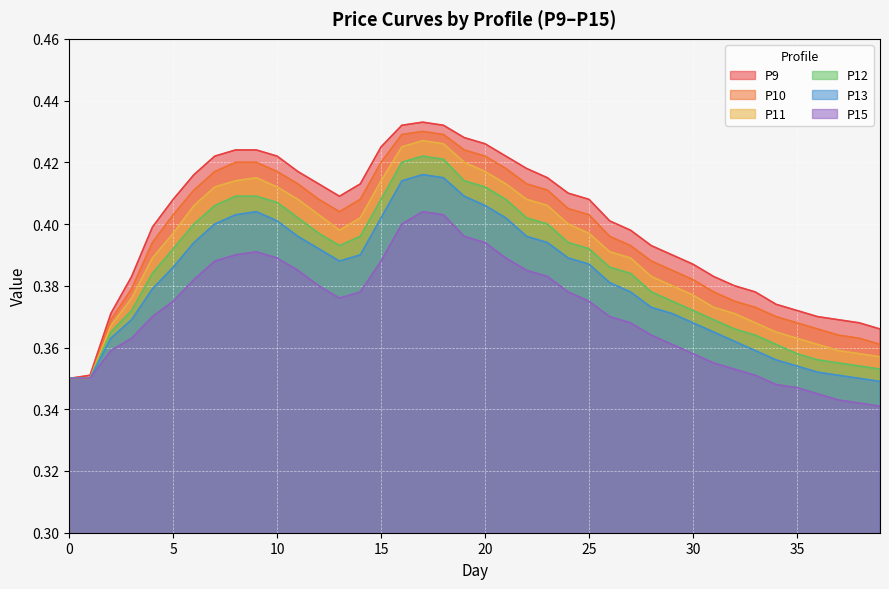

What is the sum of the P9 values at 35 and 28?

0.8